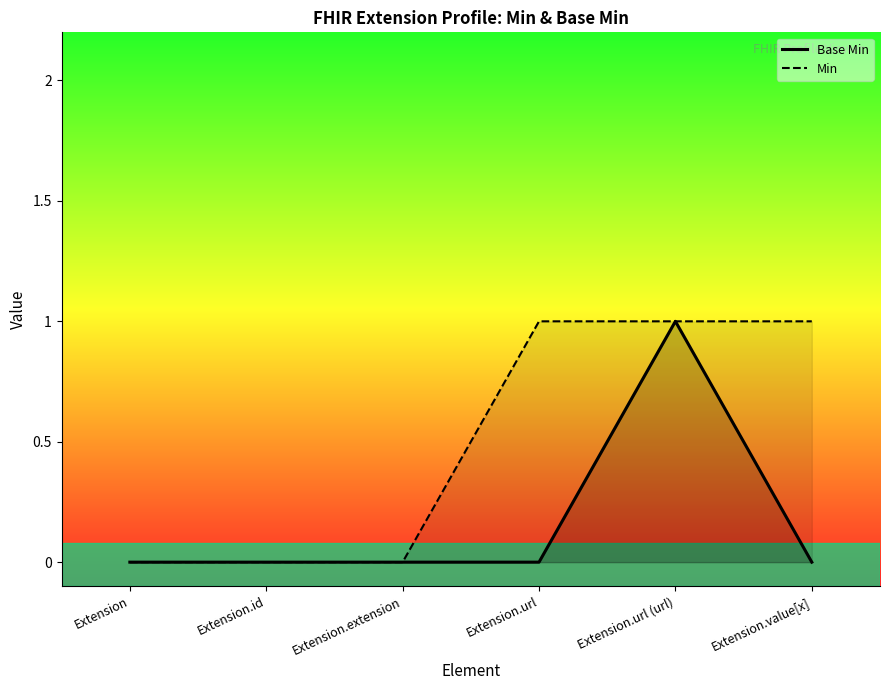

Reading left to right, list all the values displayed in this chart.

Base Min: Extension=0	Extension.id=0	Extension.extension=0	Extension.url=0	Extension.url (url)=1	Extension.value[x]=0
Min: Extension=0	Extension.id=0	Extension.extension=0	Extension.url=1	Extension.url (url)=1	Extension.value[x]=1